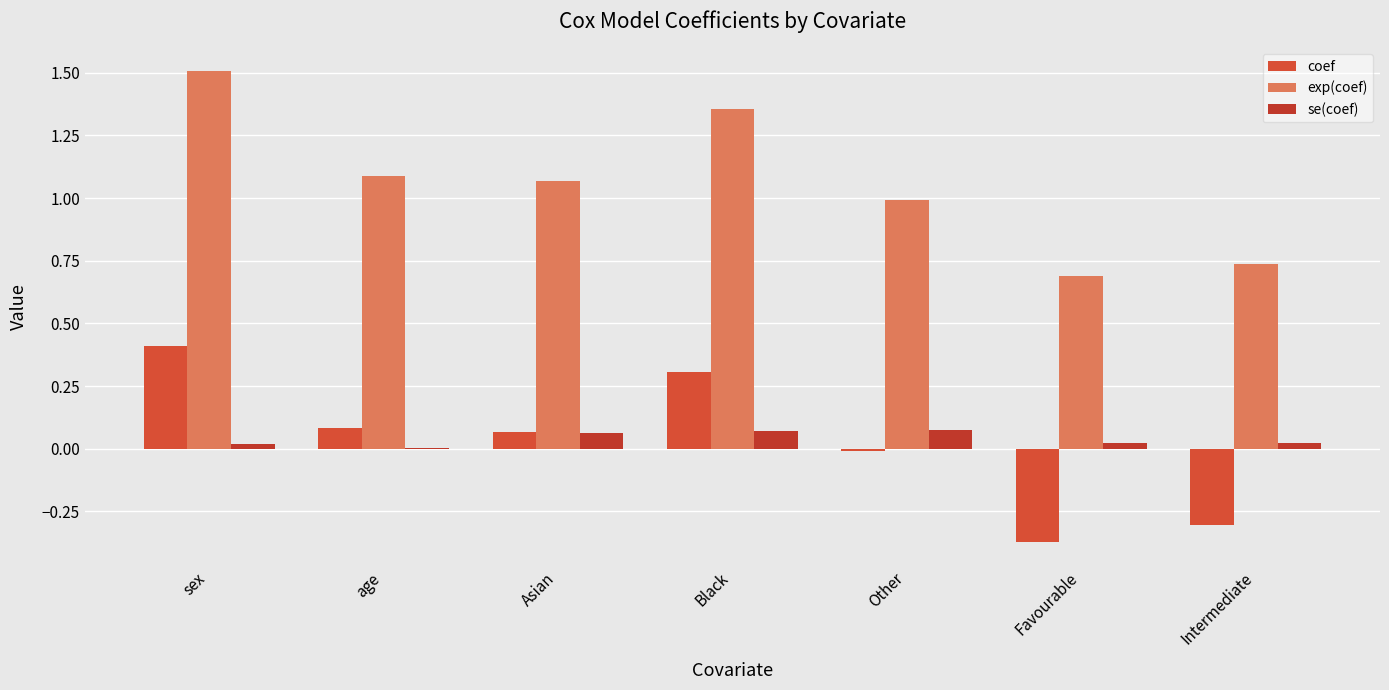

Does the chart contain stacked bars?

No